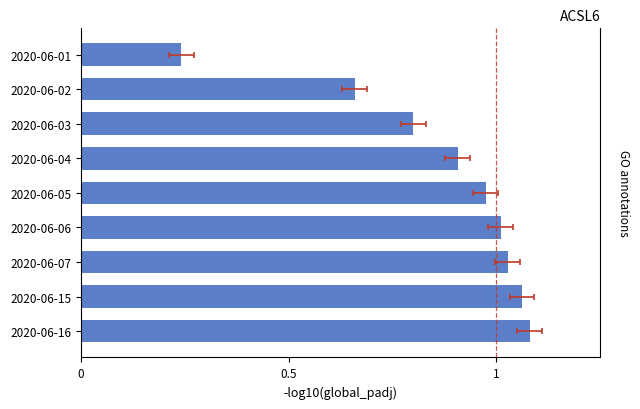

Read the value at 2020-06-16.

1.1